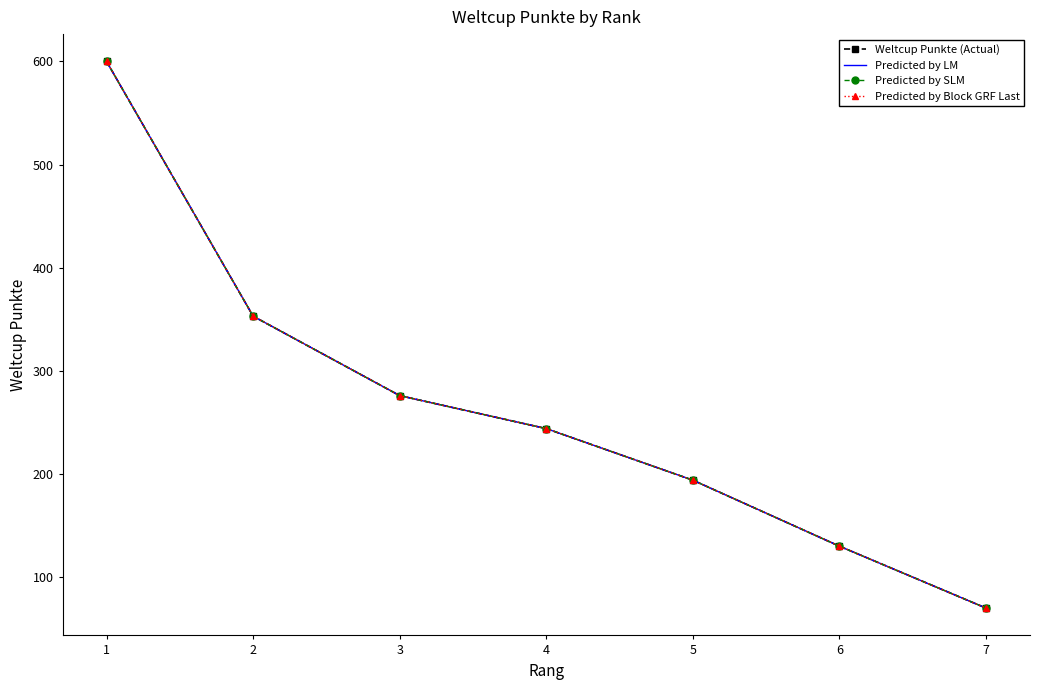

Where does the Weltcup Punkte (Actual) series first go above 244?

1